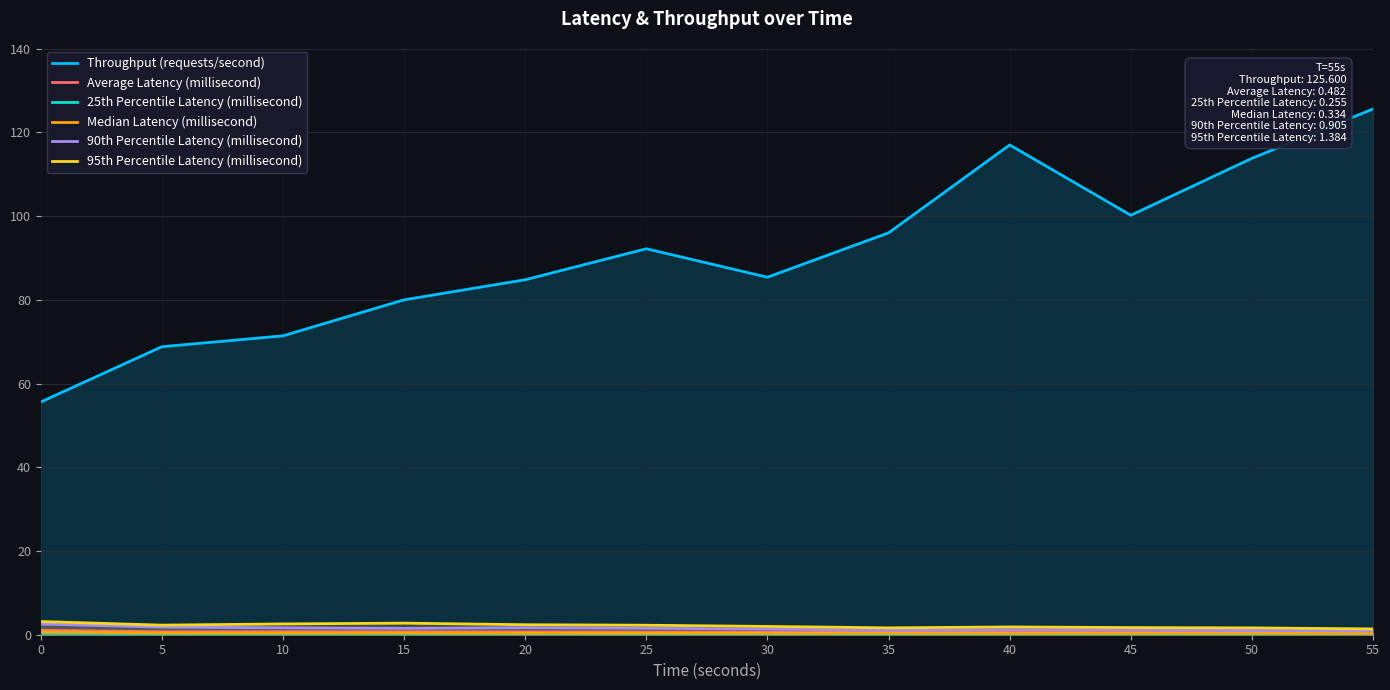

How many lines are shown in the chart?

6